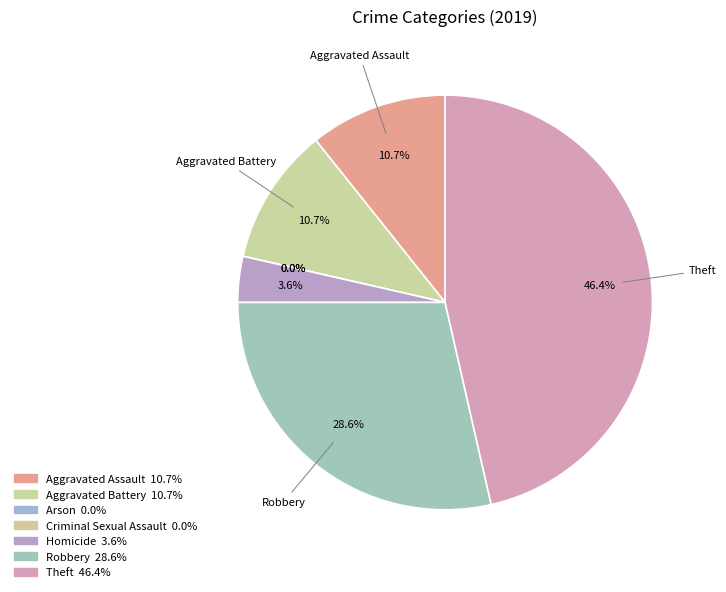

Rank the categories by value from lowest to highest.

Arson, Criminal Sexual Assault, Homicide, Aggravated Assault, Aggravated Battery, Robbery, Theft